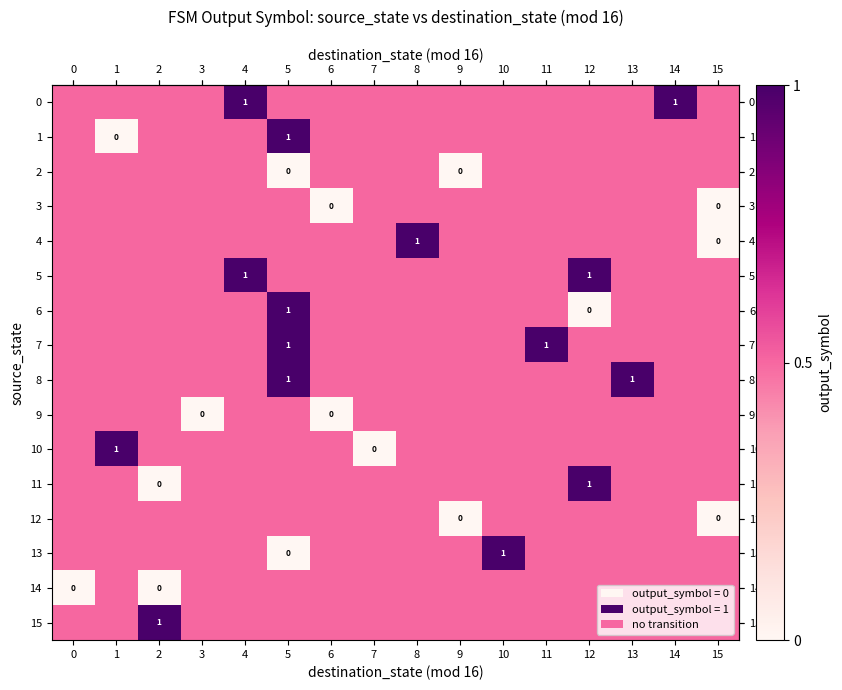

The row_3 series shows 0.7 at 7. True or false?

False